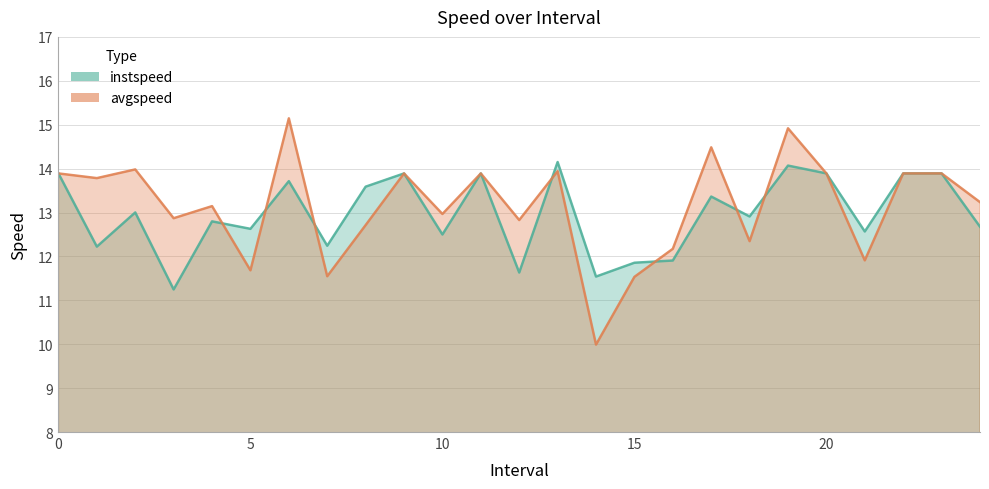

Is it true that instspeed equals 13.9 at 9?

True